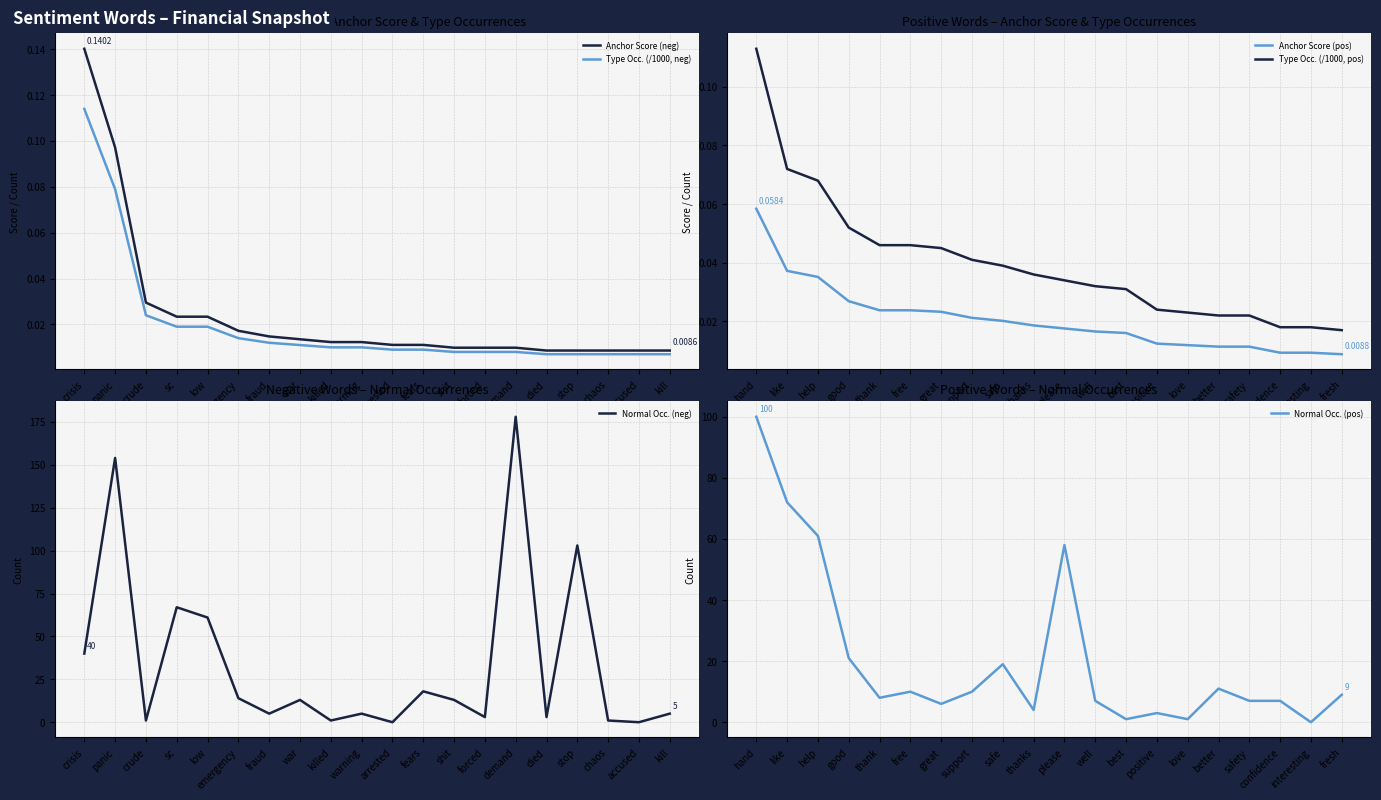

Which category has the highest value in the Type Occ. (/1000, neg) series?

crisis